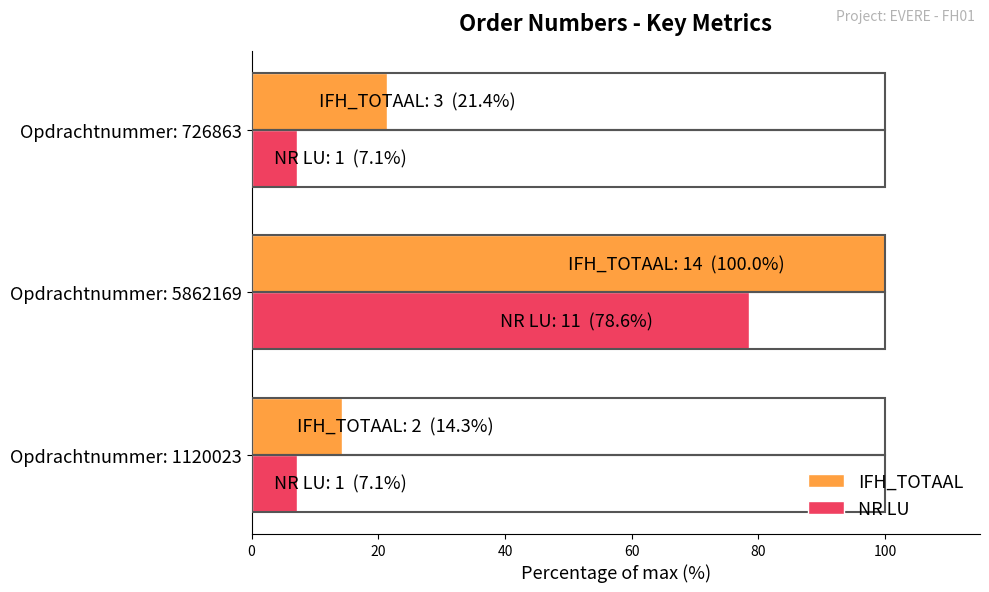

What is the maximum value for NR LU?

78.6